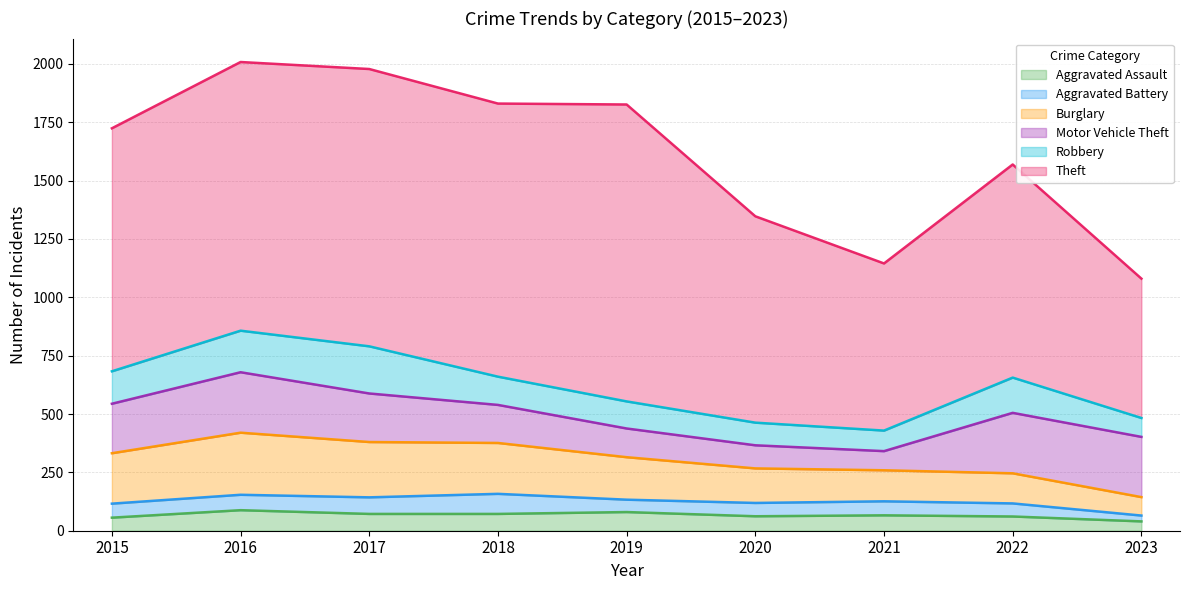

Which has a higher value, 2017 or 2022?

2017